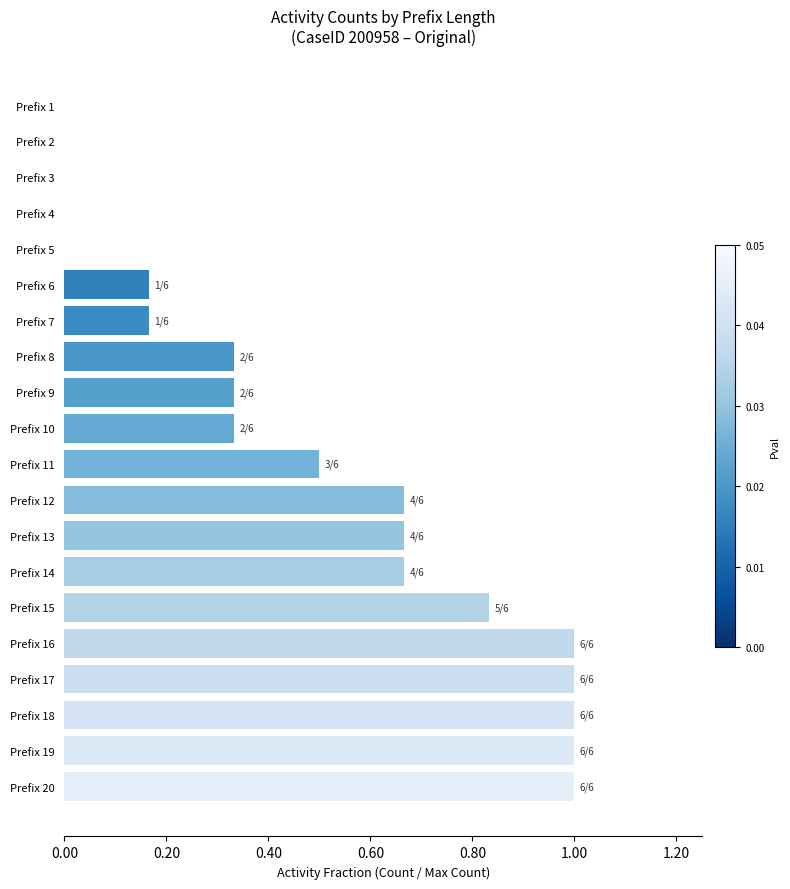

Is it true that the value at Prefix 13 is 0.9?

False